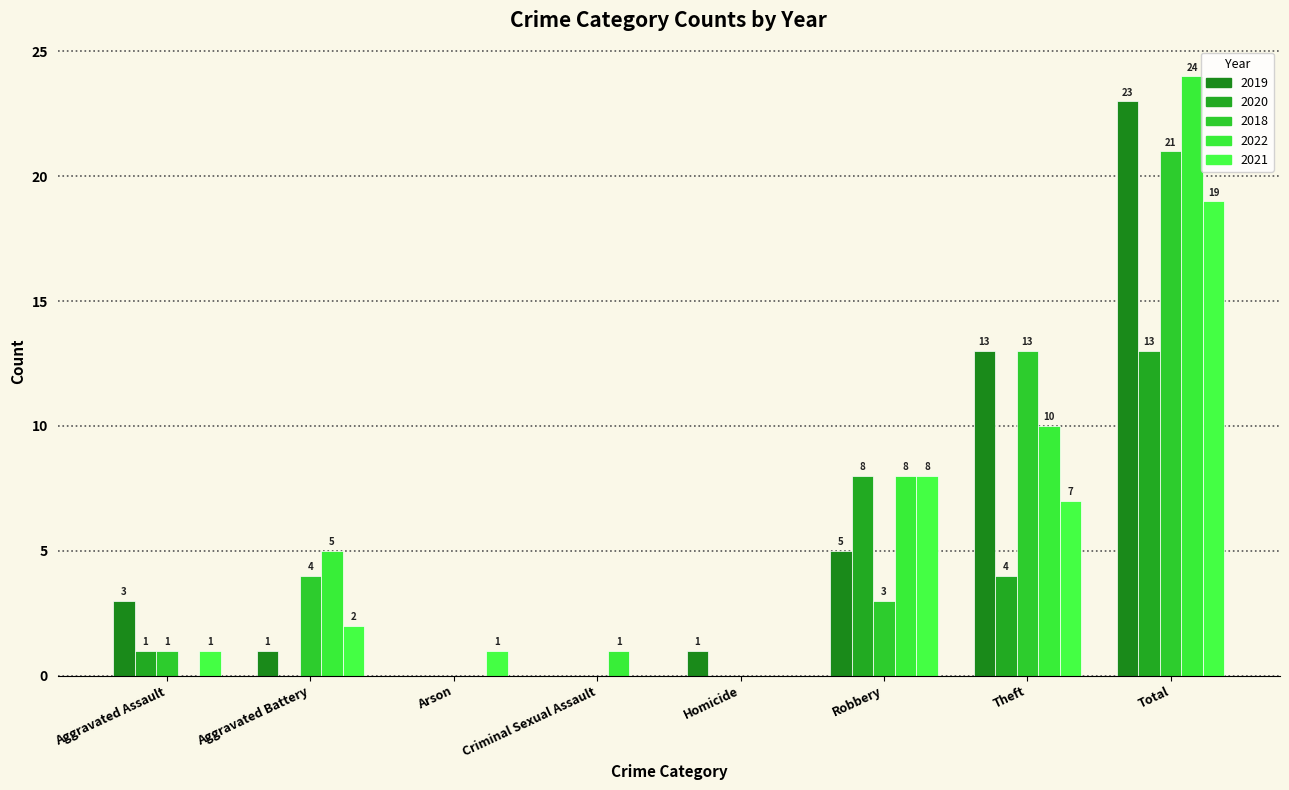

What are all the series names shown in the legend?

2019, 2020, 2018, 2022, 2021